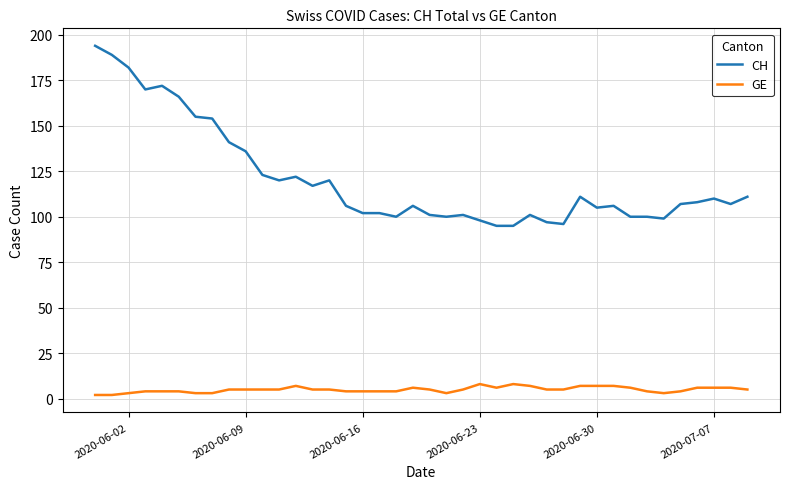

How many lines are shown in the chart?

2